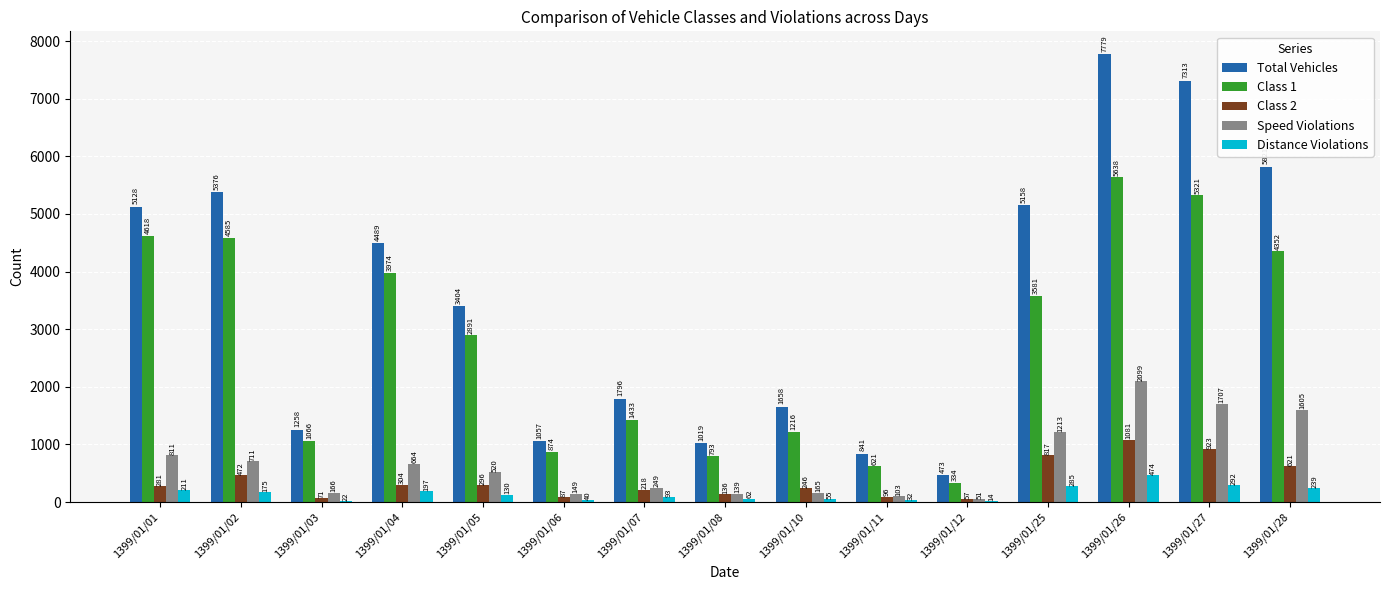

The value of Class 2 at 1399/01/26 is 1939. True or false?

False